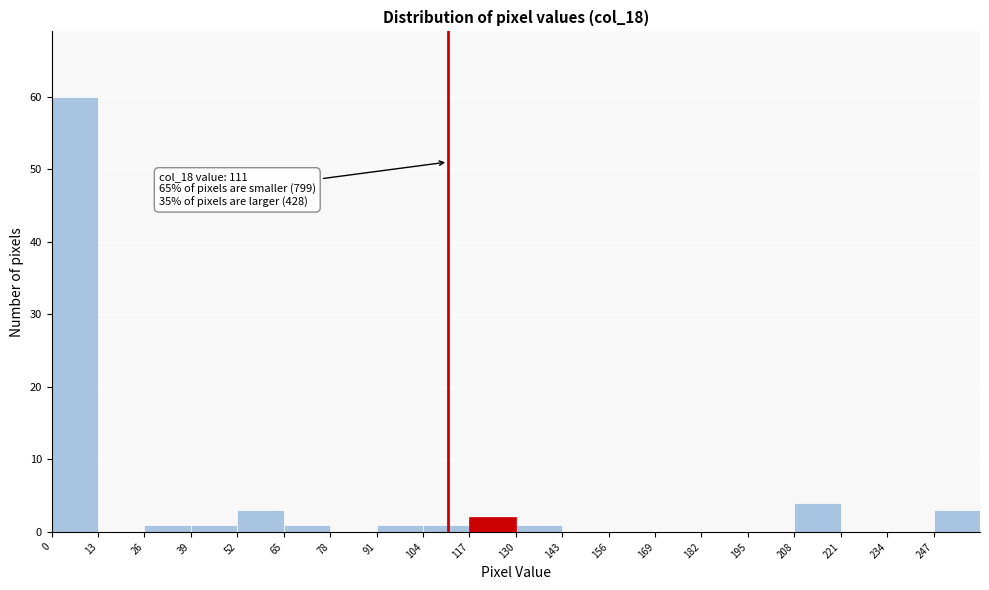

Over which range of the x-axis is the bar tallest?

0 to 13